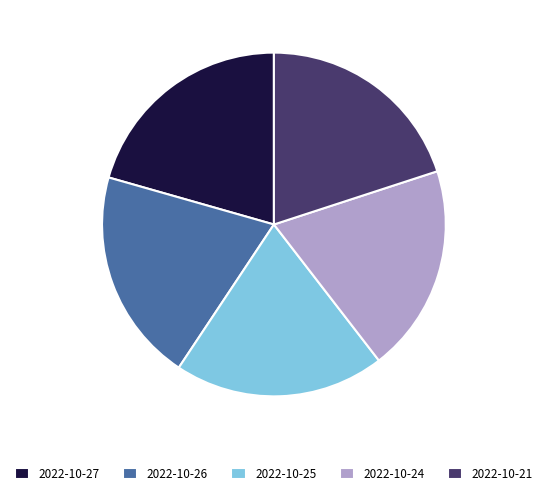

Is it true that 2022-10-24 is 20% of the pie?

True